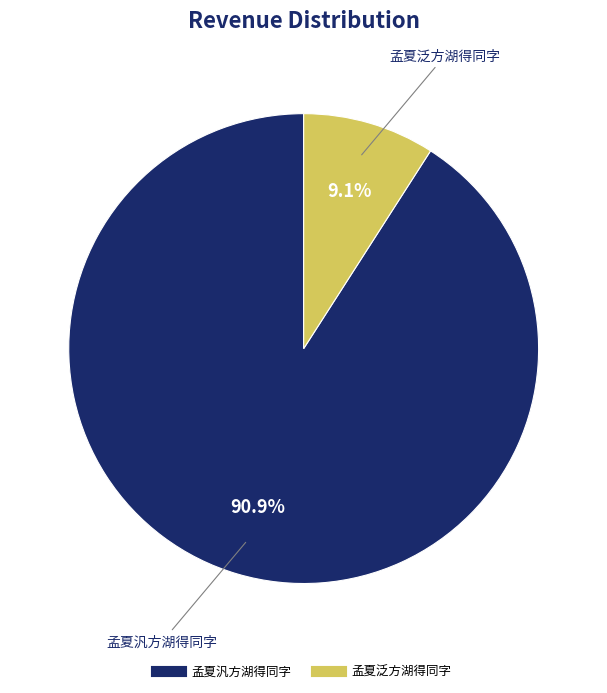

Which has a higher value, 孟夏汎方湖得同字 or 孟夏泛方湖得同字?

孟夏汎方湖得同字